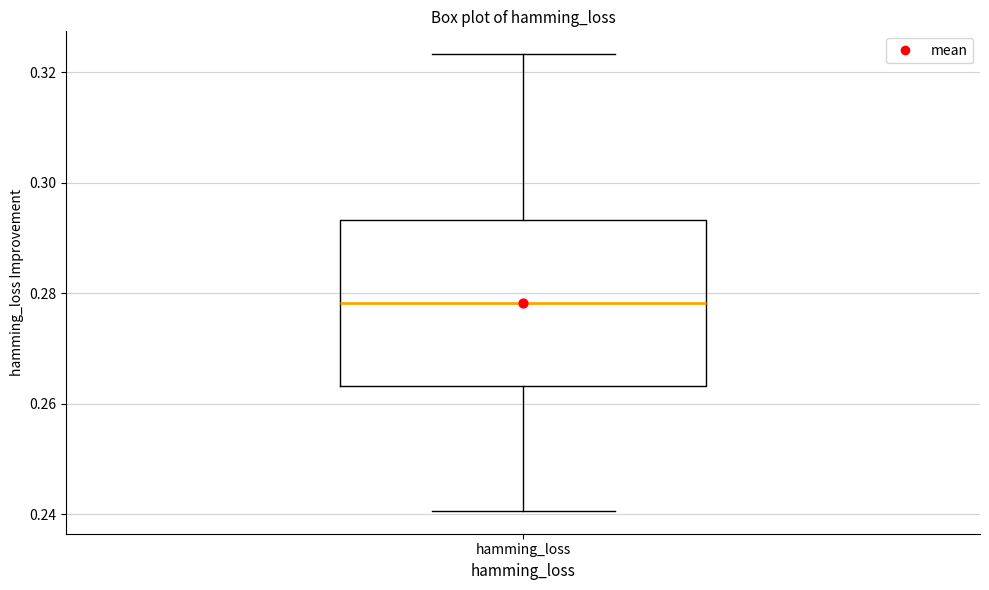

Where is the upper edge of the box for hamming_loss on the y-axis? The values are not printed on the chart, so give them approximately, as read against the axis.

0.294